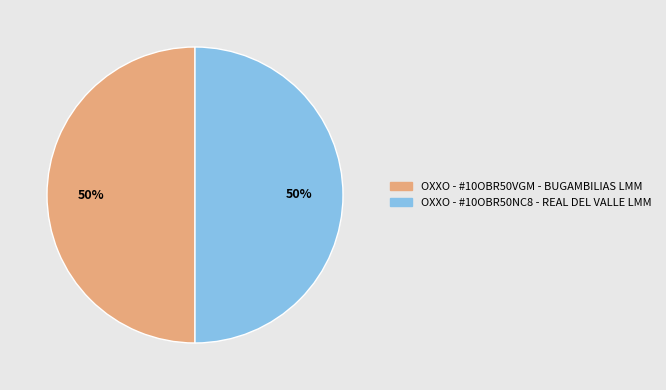

Approximately how many times larger is the value at OXXO - #10OBR50VGM - BUGAMBILIAS LMM compared to OXXO - #10OBR50NC8 - REAL DEL VALLE LMM?

1.0